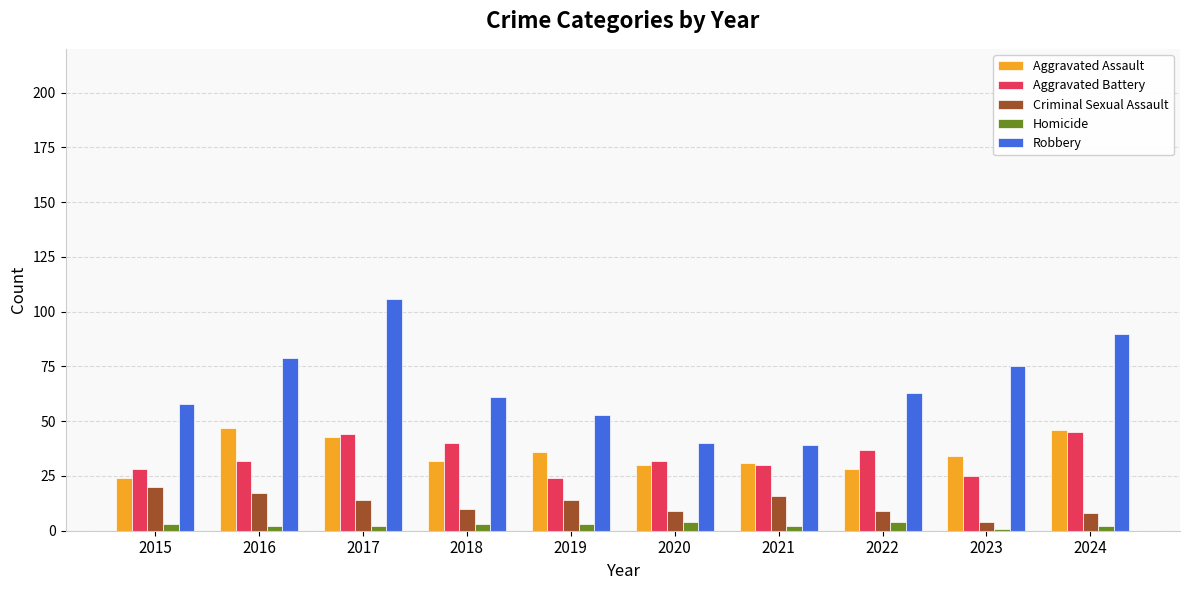

What is the difference between the maximum and second lowest values in the Aggravated Assault series?

19